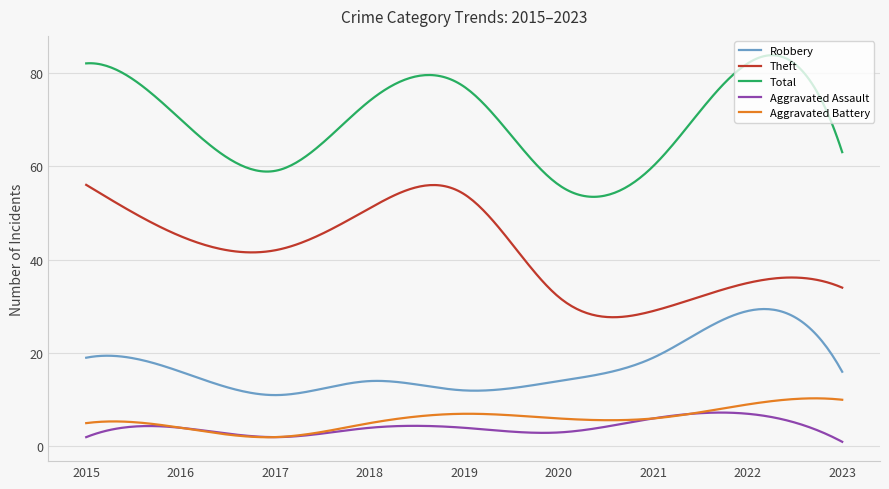

True or false: Aggravated Battery has more than 1 interior local peaks.

True